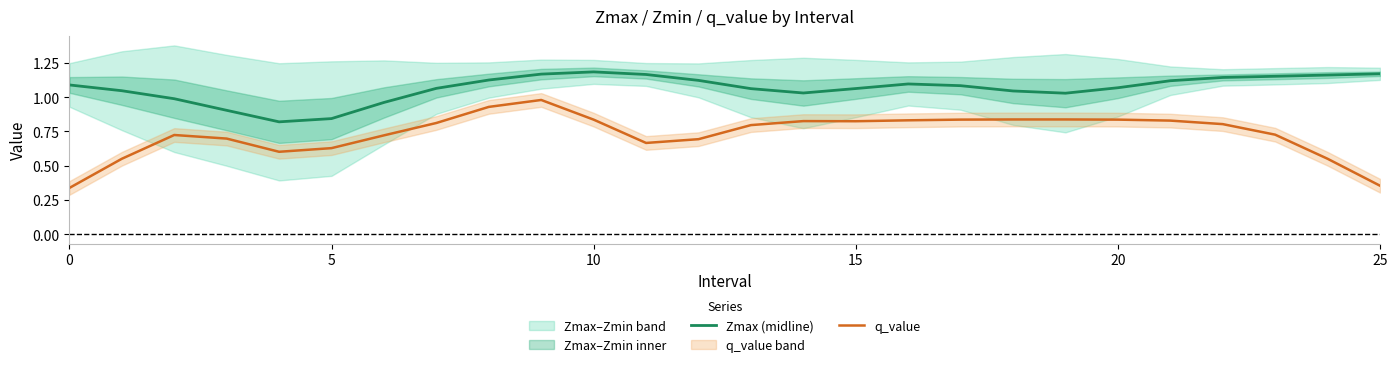

What is the maximum value shown in the chart?

1.2